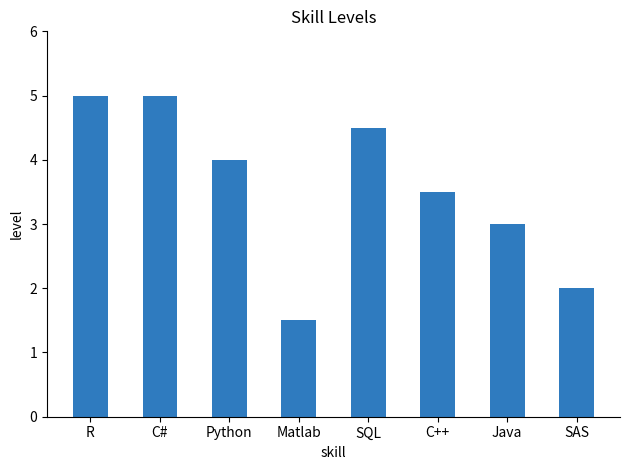

What value does the data have at C#?

5.0